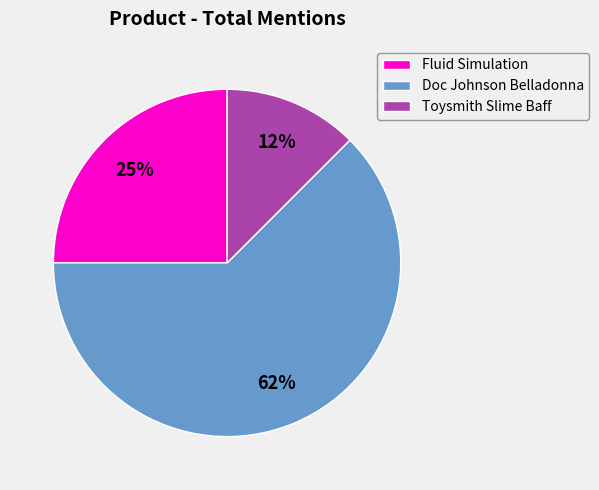

Which slice is the smallest?

Toysmith Slime Baff